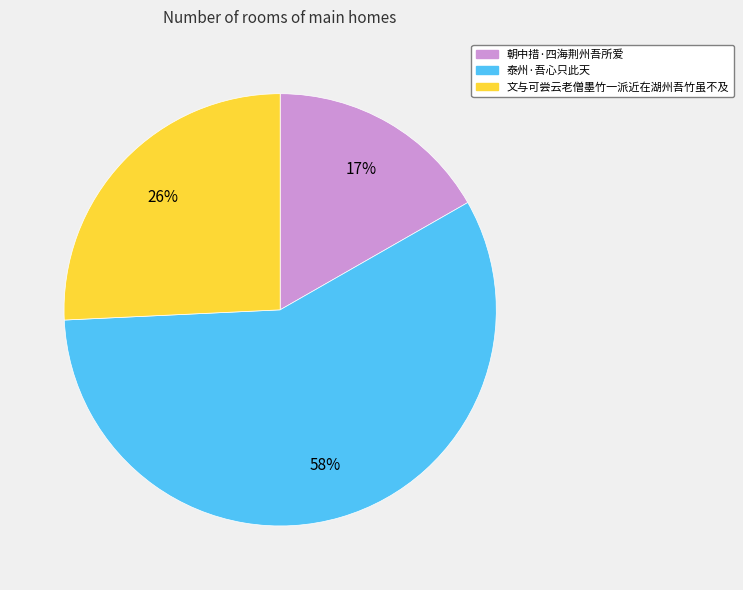

Is there a majority slice in this chart?

Yes